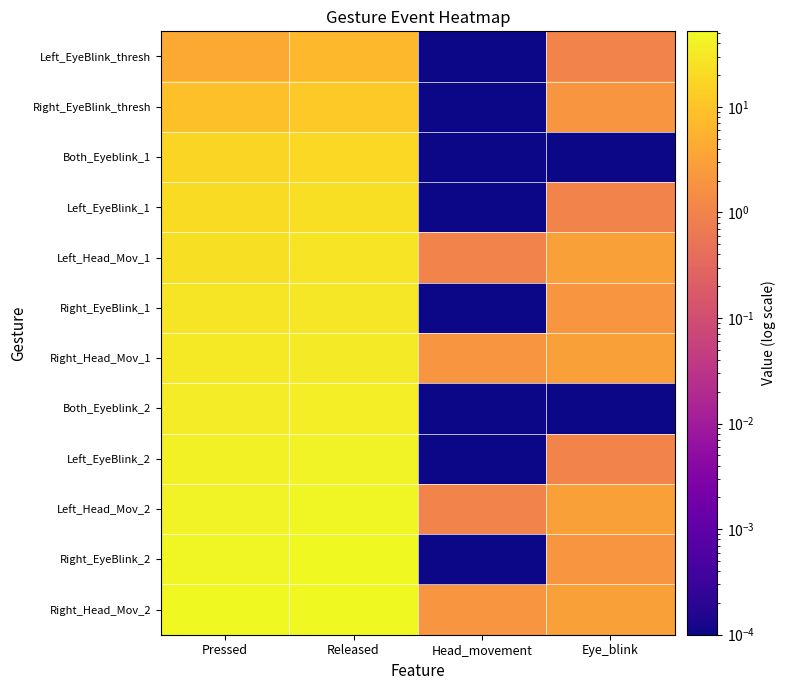

Reading left to right, extract all data points from this chart.

Left_EyeBlink_thresh: Pressed=4.0	Released=7.0	Head_movement=0.0	Eye_blink=1.0
Right_EyeBlink_thresh: Pressed=9.0	Released=12.0	Head_movement=0.0	Eye_blink=2.0
Both_Eyeblink_1: Pressed=17.0	Released=19.0	Head_movement=0.0	Eye_blink=0.0
Left_EyeBlink_1: Pressed=21.0	Released=23.0	Head_movement=0.0	Eye_blink=1.0
Left_Head_Mov_1: Pressed=25.0	Released=27.0	Head_movement=1.0	Eye_blink=3.0
Right_EyeBlink_1: Pressed=29.0	Released=31.0	Head_movement=0.0	Eye_blink=2.0
Right_Head_Mov_1: Pressed=32.0	Released=34.0	Head_movement=2.0	Eye_blink=3.0
Both_Eyeblink_2: Pressed=36.0	Released=38.0	Head_movement=0.0	Eye_blink=0.0
Left_EyeBlink_2: Pressed=41.0	Released=43.0	Head_movement=0.0	Eye_blink=1.0
Left_Head_Mov_2: Pressed=44.0	Released=47.0	Head_movement=1.0	Eye_blink=3.0
Right_EyeBlink_2: Pressed=48.0	Released=50.0	Head_movement=0.0	Eye_blink=2.0
Right_Head_Mov_2: Pressed=51.0	Released=52.0	Head_movement=2.0	Eye_blink=3.0